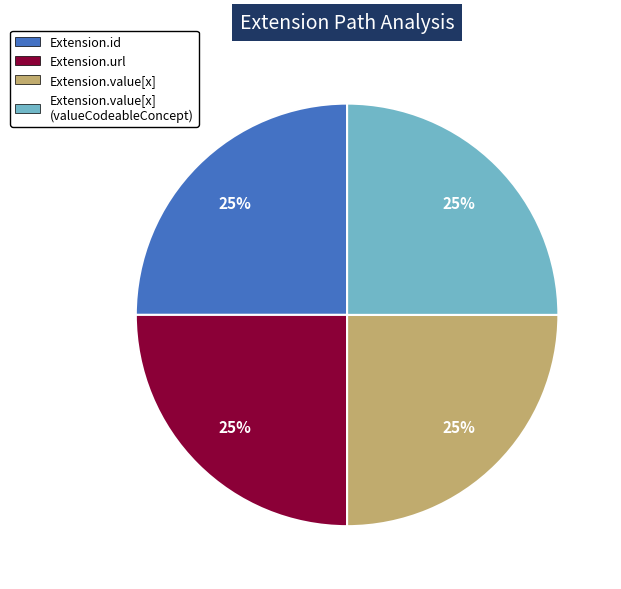

Count the number of slices in the pie.

4